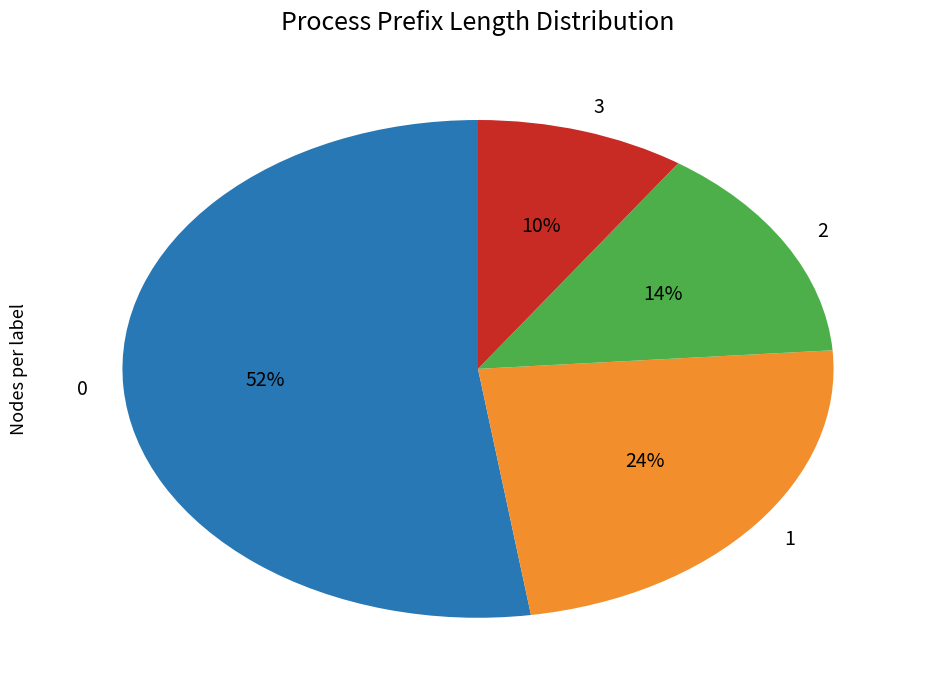

How many segments does this pie chart have?

4